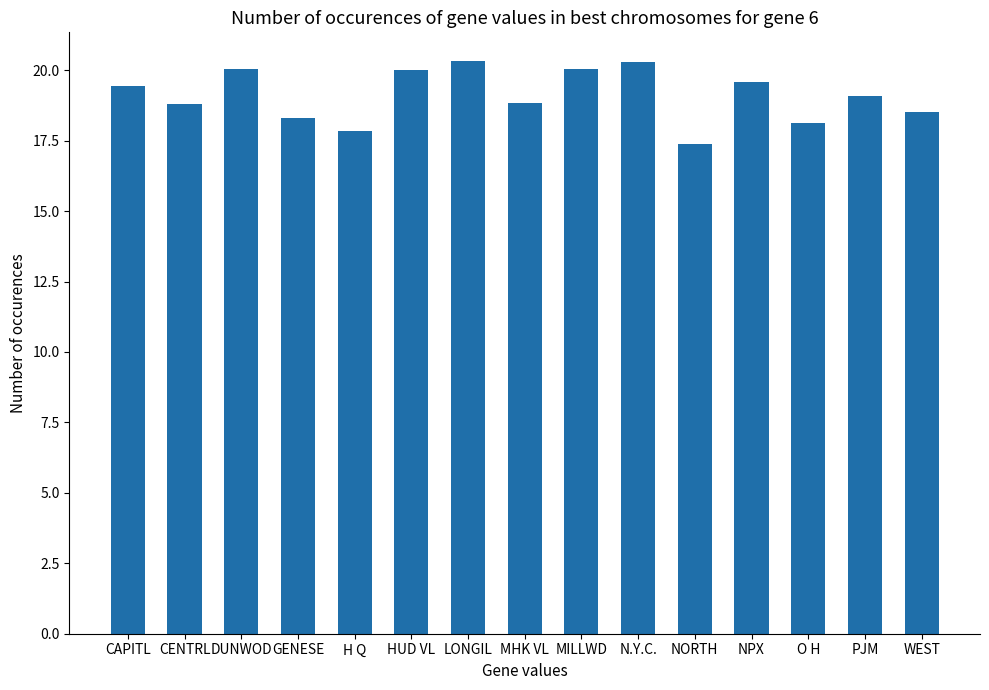

What is the sum of all values?

286.7